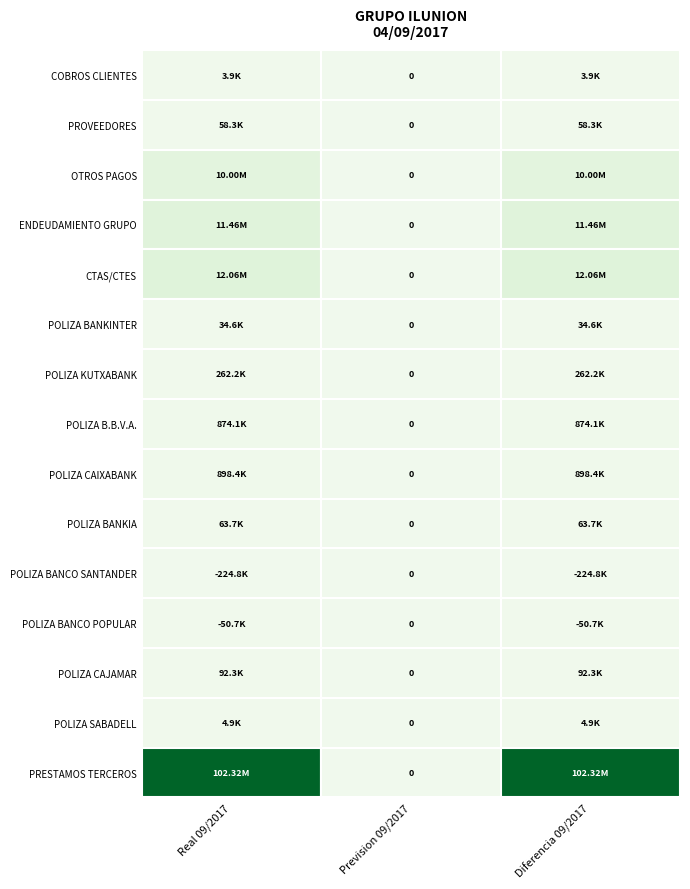

True or false: PROVEEDORES has a value of 34142.8 at 1.

False